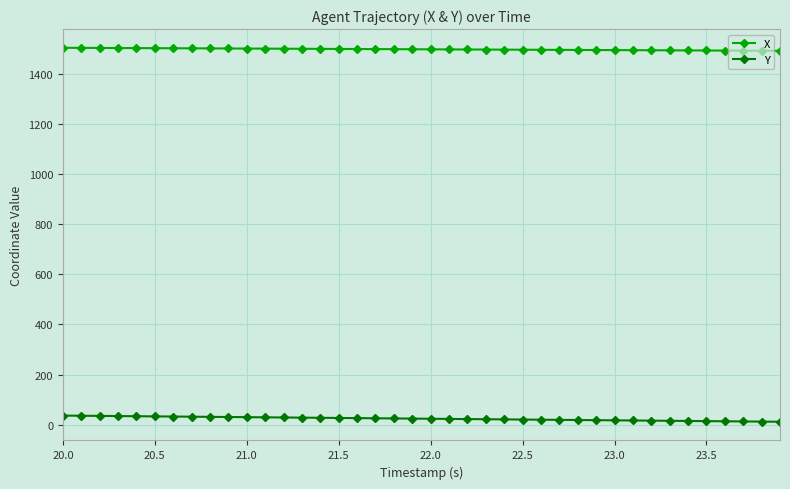

What is the greatest value displayed?

1505.2